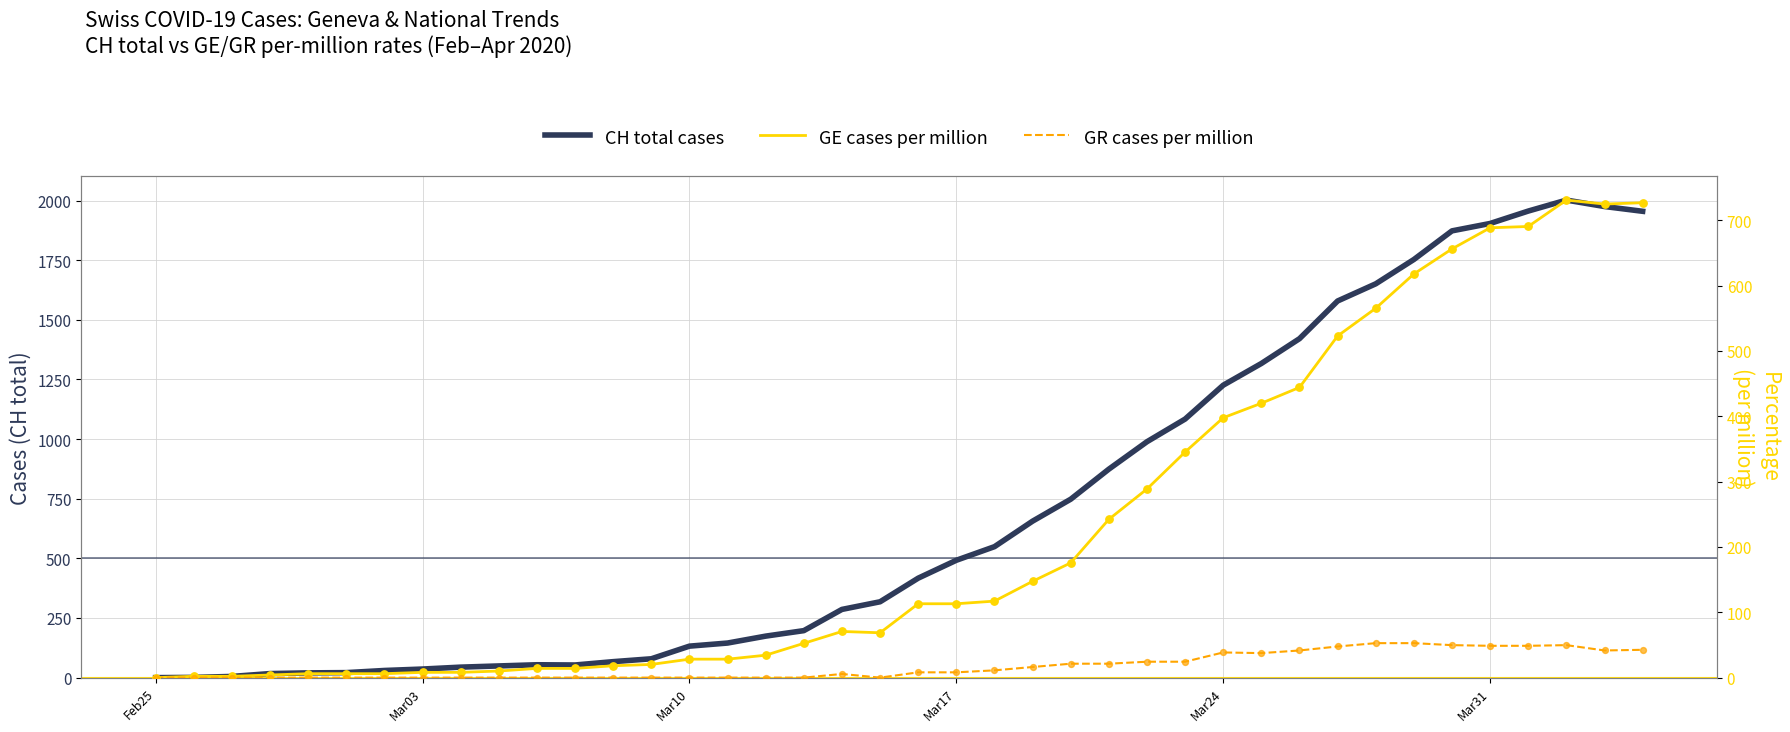

At how many categories does at least one series exceed 386?

20